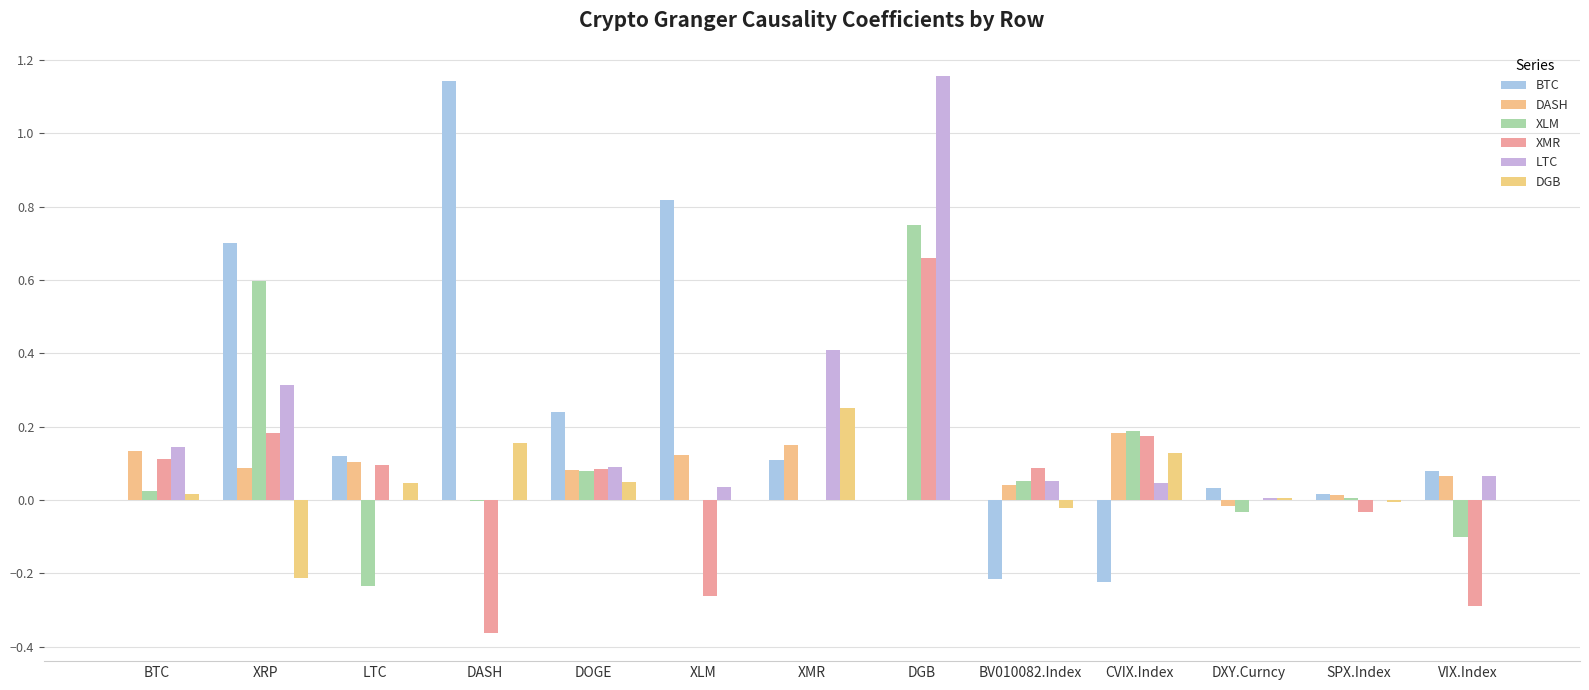

Reading left to right, transcribe all the data shown in this chart.

BTC: BTC=0.0	XRP=0.7	LTC=0.1	DASH=1.1	DOGE=0.2	XLM=0.8	XMR=0.1	DGB=0.0	BV010082.Index=-0.2	CVIX.Index=-0.2	DXY.Curncy=0.0	SPX.Index=0.0	VIX.Index=0.1
DASH: BTC=0.1	XRP=0.1	LTC=0.1	DASH=0.0	DOGE=0.1	XLM=0.1	XMR=0.2	DGB=0.0	BV010082.Index=0.0	CVIX.Index=0.2	DXY.Curncy=-0.0	SPX.Index=0.0	VIX.Index=0.1
XLM: BTC=0.0	XRP=0.6	LTC=-0.2	DASH=-0.0	DOGE=0.1	XLM=0.0	XMR=0.0	DGB=0.7	BV010082.Index=0.1	CVIX.Index=0.2	DXY.Curncy=-0.0	SPX.Index=0.0	VIX.Index=-0.1
XMR: BTC=0.1	XRP=0.2	LTC=0.1	DASH=-0.4	DOGE=0.1	XLM=-0.3	XMR=0.0	DGB=0.7	BV010082.Index=0.1	CVIX.Index=0.2	DXY.Curncy=0.0	SPX.Index=-0.0	VIX.Index=-0.3
LTC: BTC=0.1	XRP=0.3	LTC=0.0	DASH=0.0	DOGE=0.1	XLM=0.0	XMR=0.4	DGB=1.2	BV010082.Index=0.1	CVIX.Index=0.0	DXY.Curncy=0.0	SPX.Index=0.0	VIX.Index=0.1
DGB: BTC=0.0	XRP=-0.2	LTC=0.0	DASH=0.2	DOGE=0.0	XLM=0.0	XMR=0.3	DGB=0.0	BV010082.Index=-0.0	CVIX.Index=0.1	DXY.Curncy=0.0	SPX.Index=-0.0	VIX.Index=0.0